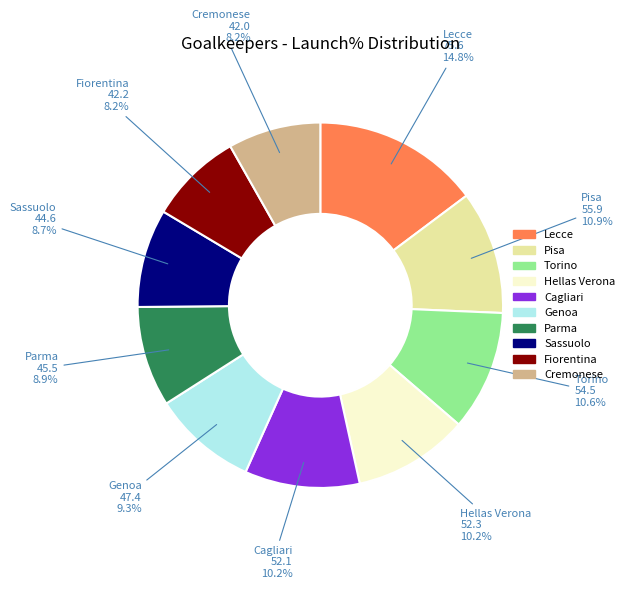

To the nearest percent, what is the difference between the largest and smallest slice percentages?

7%